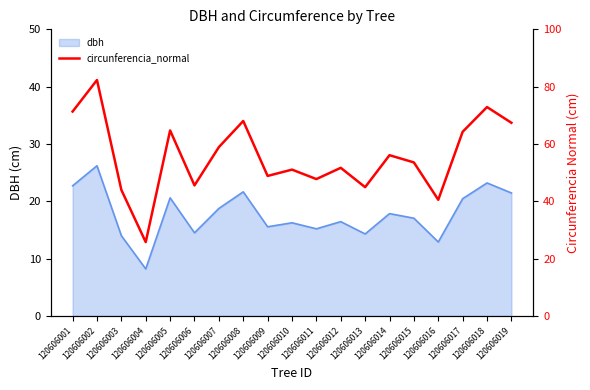

Does the chart have visible grid lines?

No